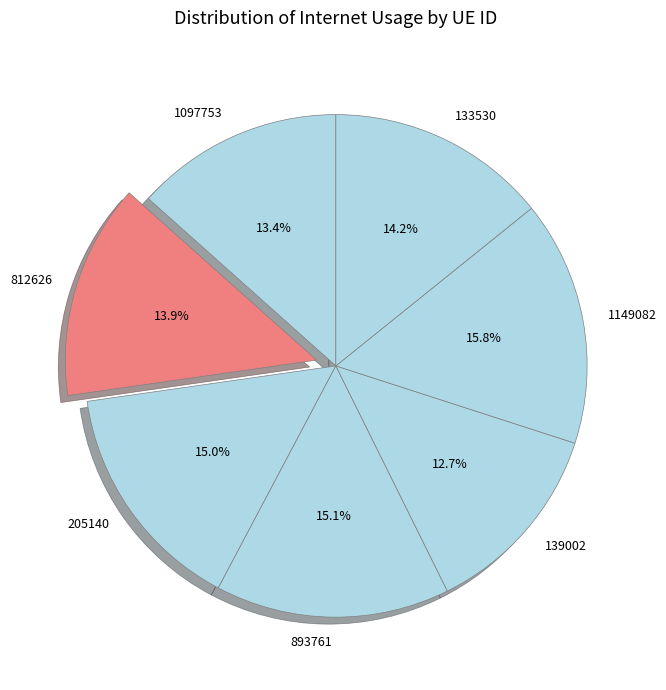

Approximately how many times larger is the value at 893761 compared to 1097753?

1.1